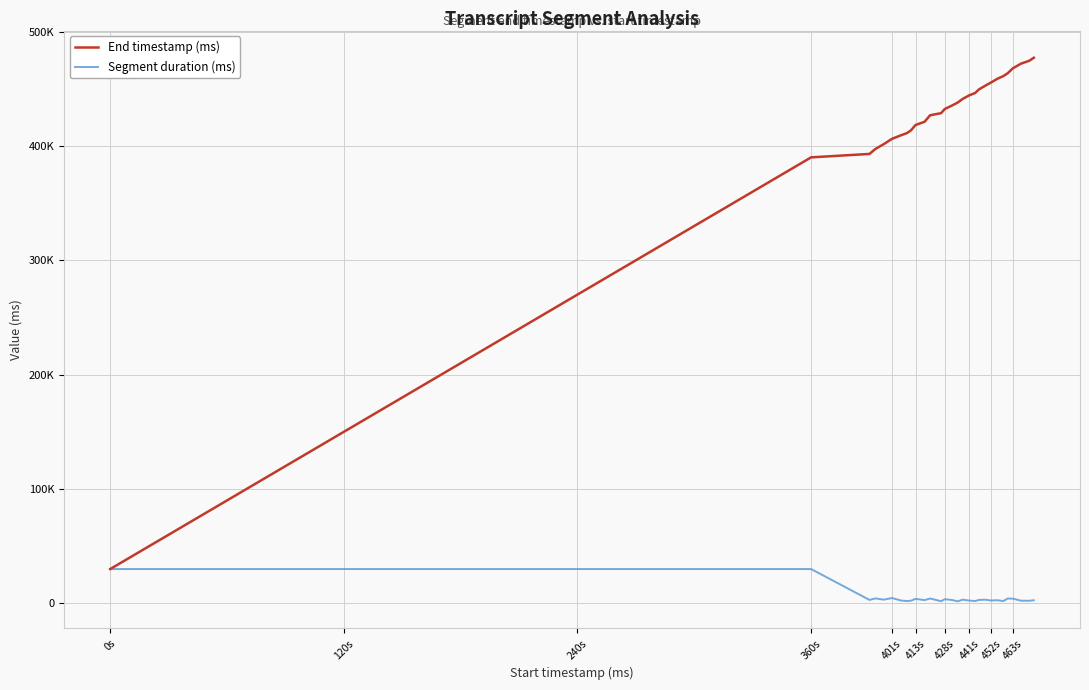

What is the average value of the Segment duration (ms) series?

11752